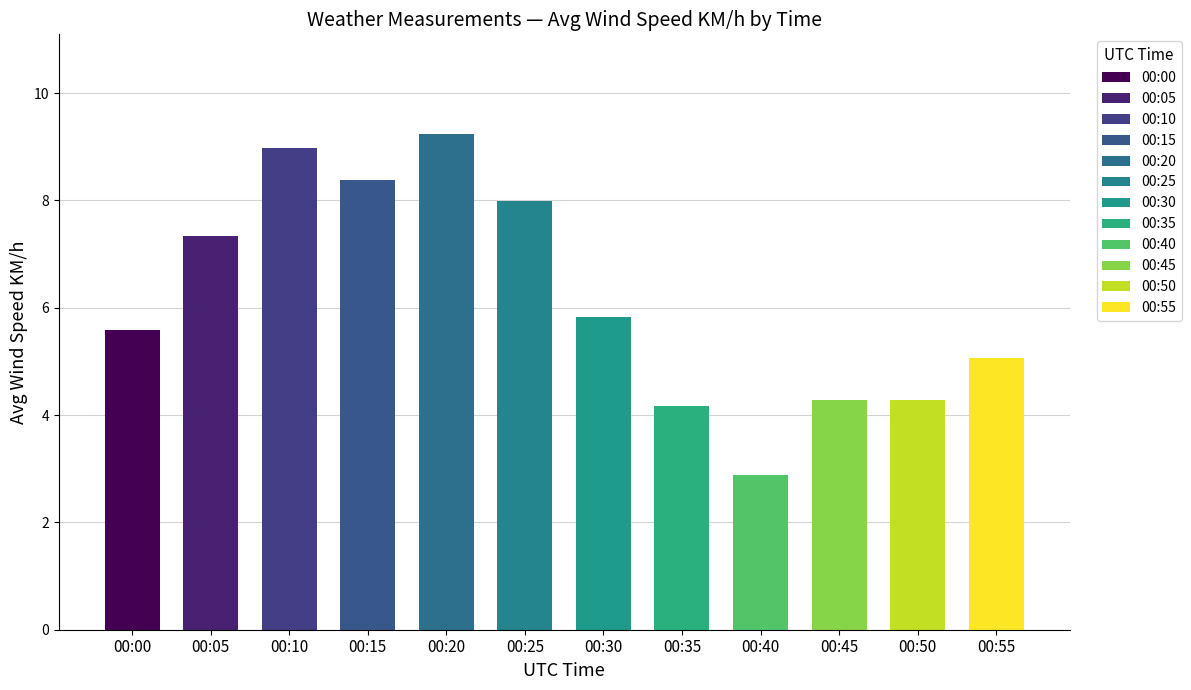

How many values are below 5?

4